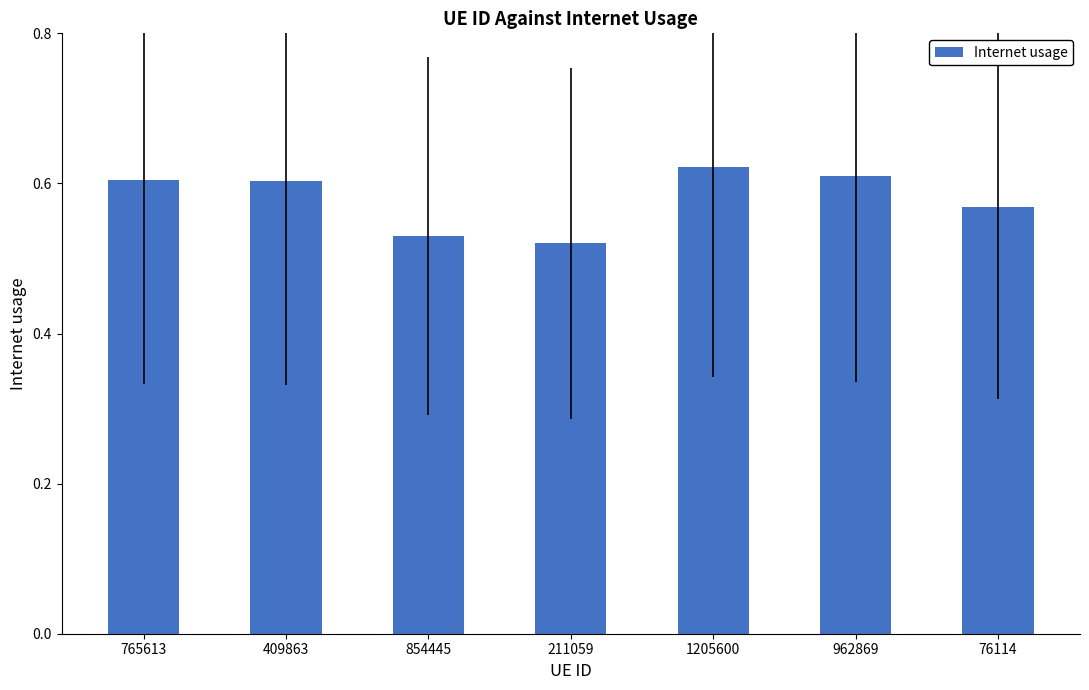

Count the values in the range 0 to 1.

7